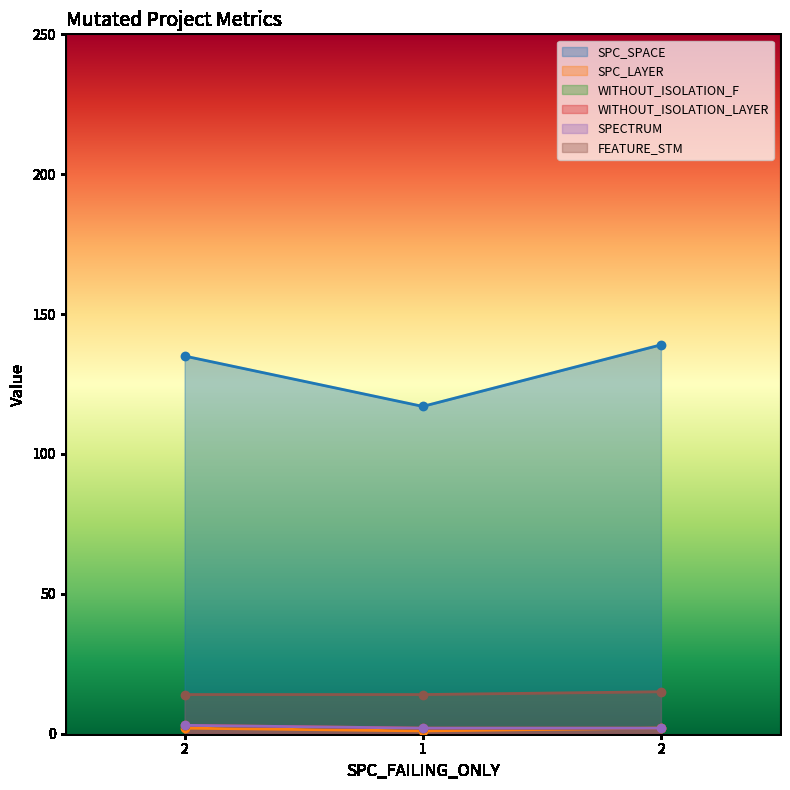

How many lines are shown in the chart?

6